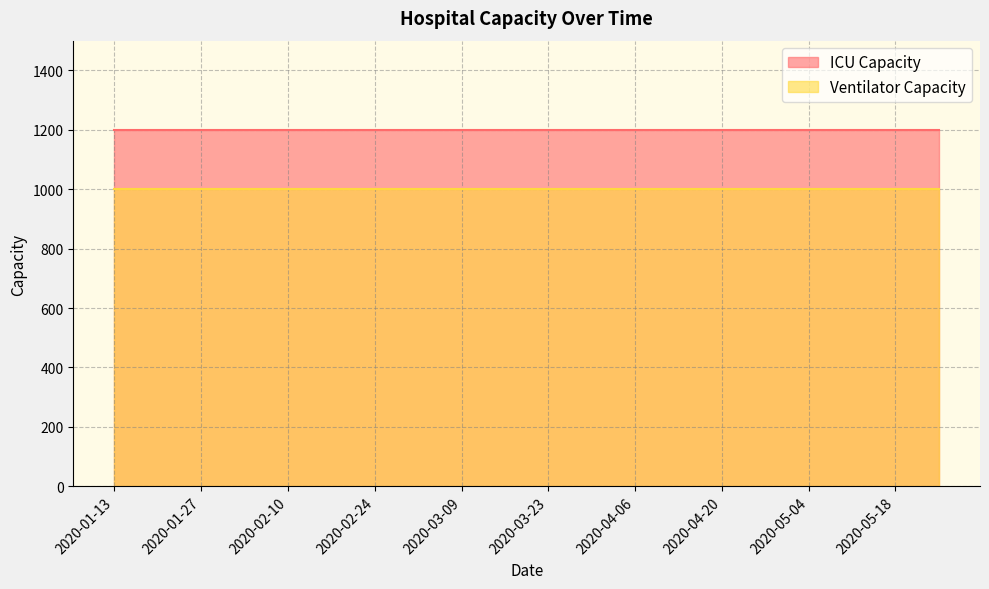

What is the sum of all Ventilator Capacity values?

20000